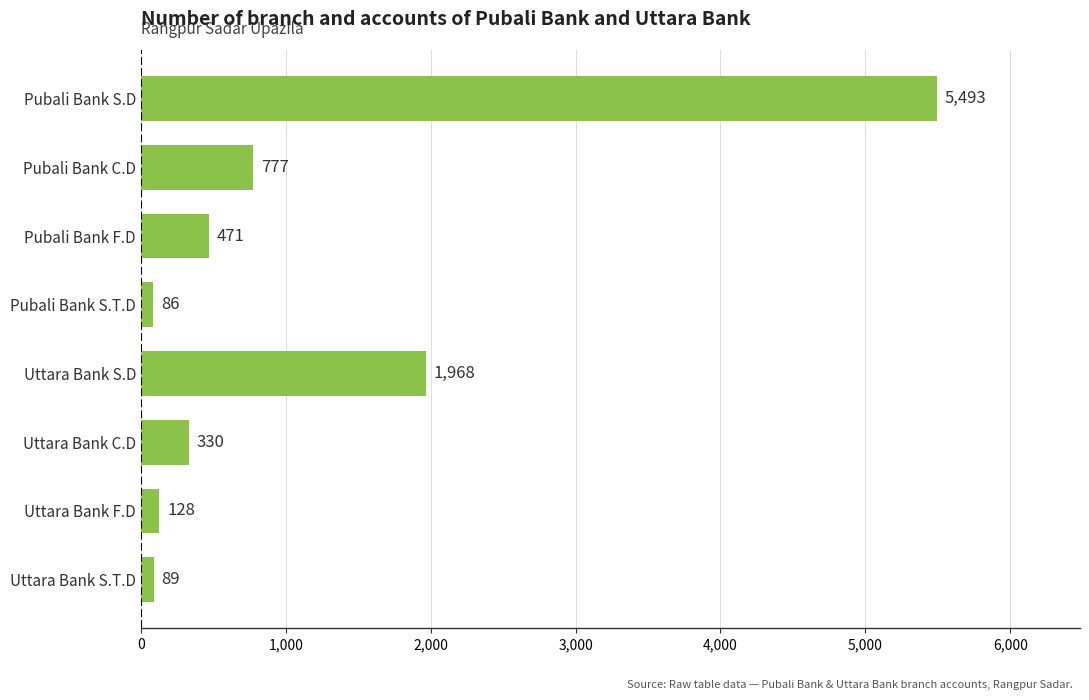

What is the ratio of the value at Uttara Bank S.D to the value at Pubali Bank C.D?

2.5